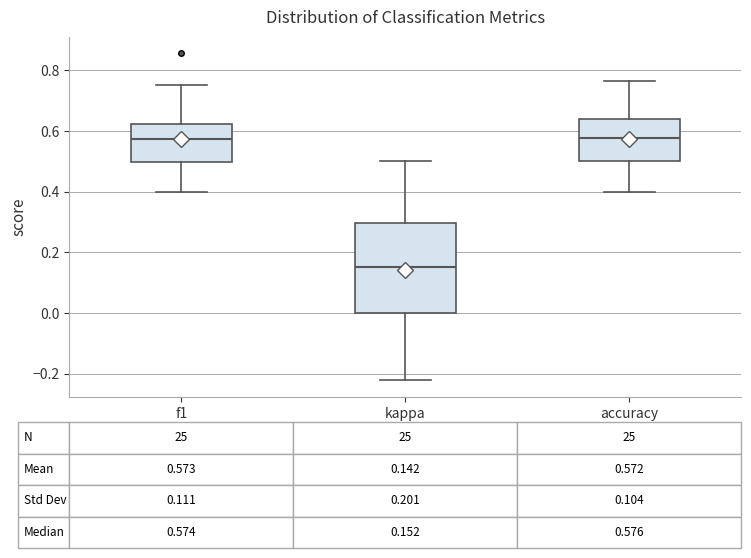

Which box's median line is the lowest?

kappa